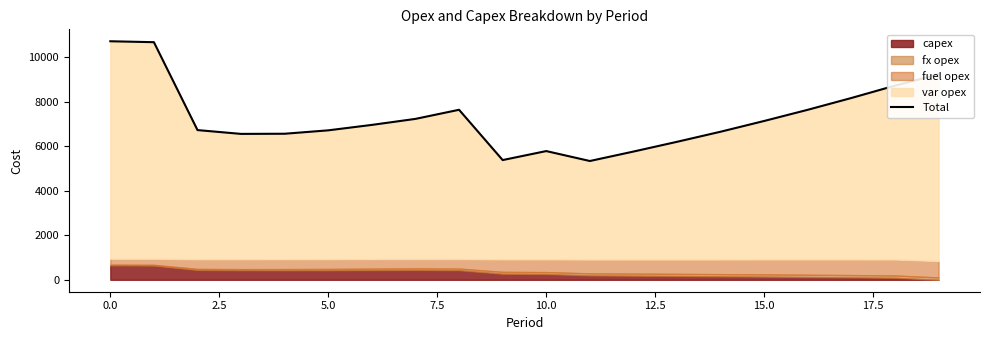

Where is the data nearest to the value 8021?

17